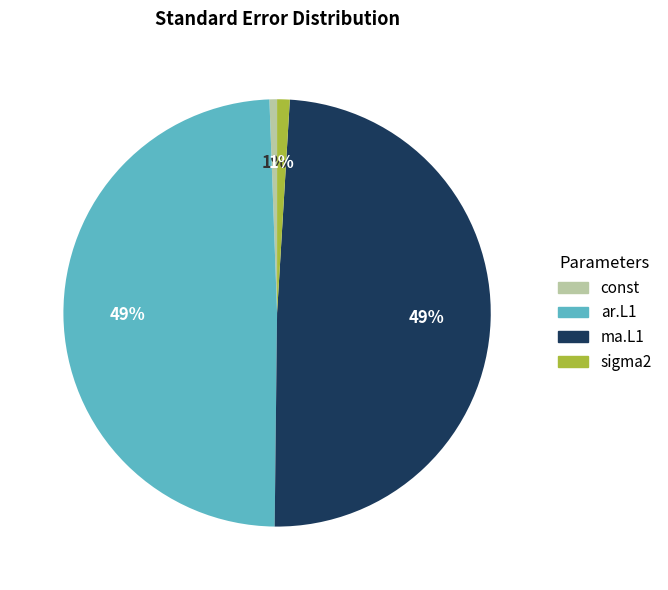

How many slices are in this pie chart?

4